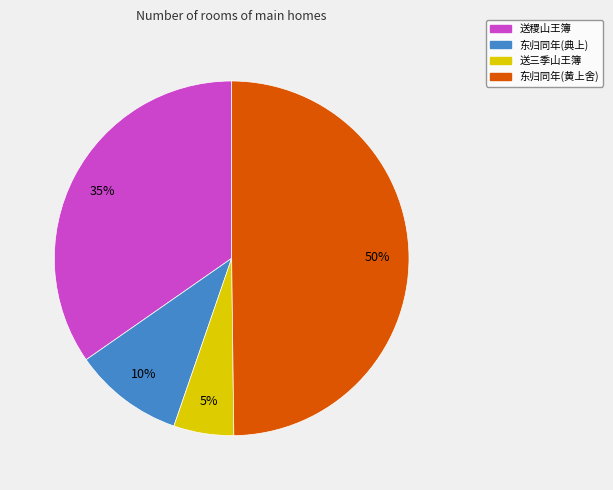

To the nearest percent, what is the average slice percentage?

25%